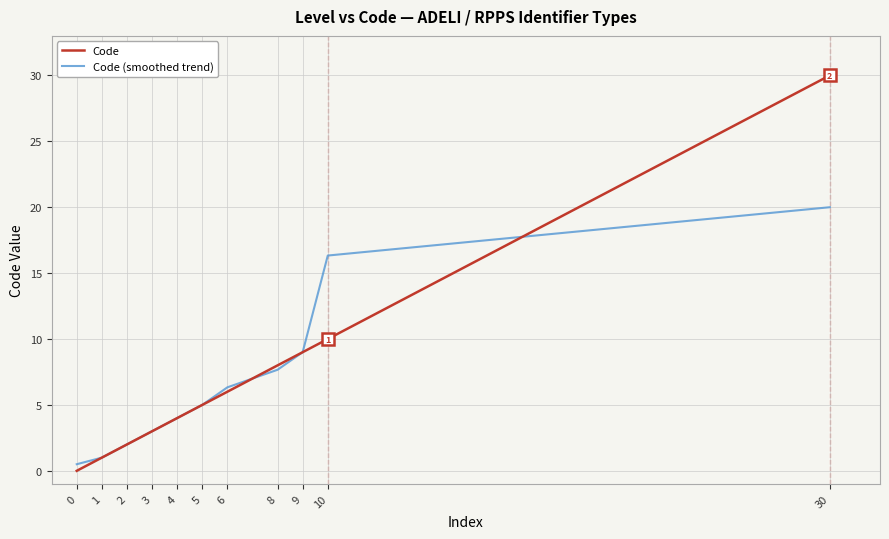

What is the approximate value of Code at 3?

3.0